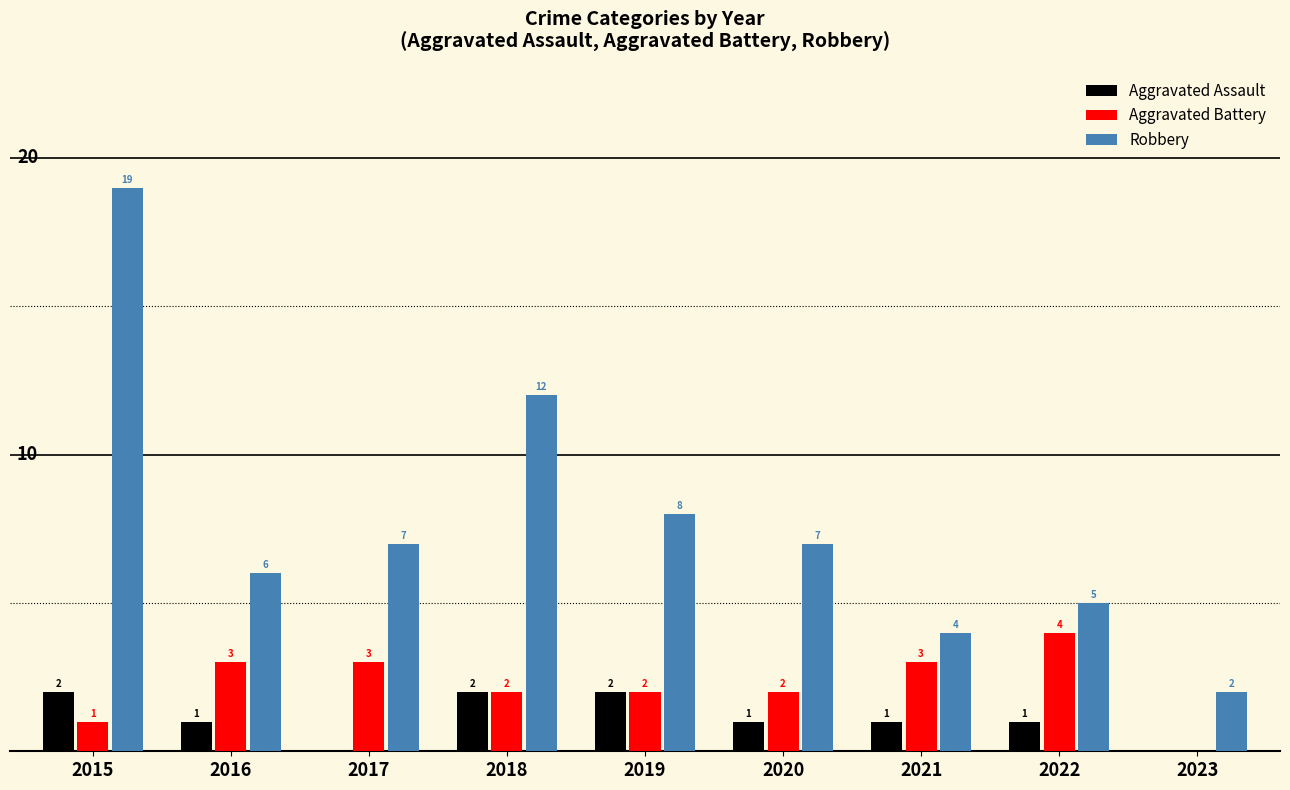

Which series has the largest total across all categories?

Robbery